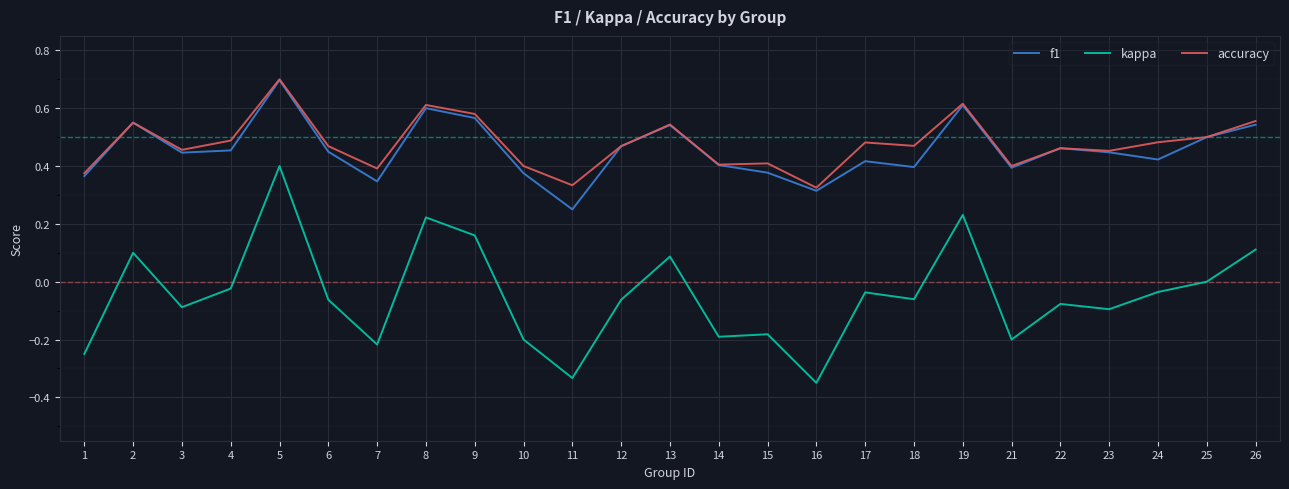

True or false: kappa and f1 cross at least once.

False